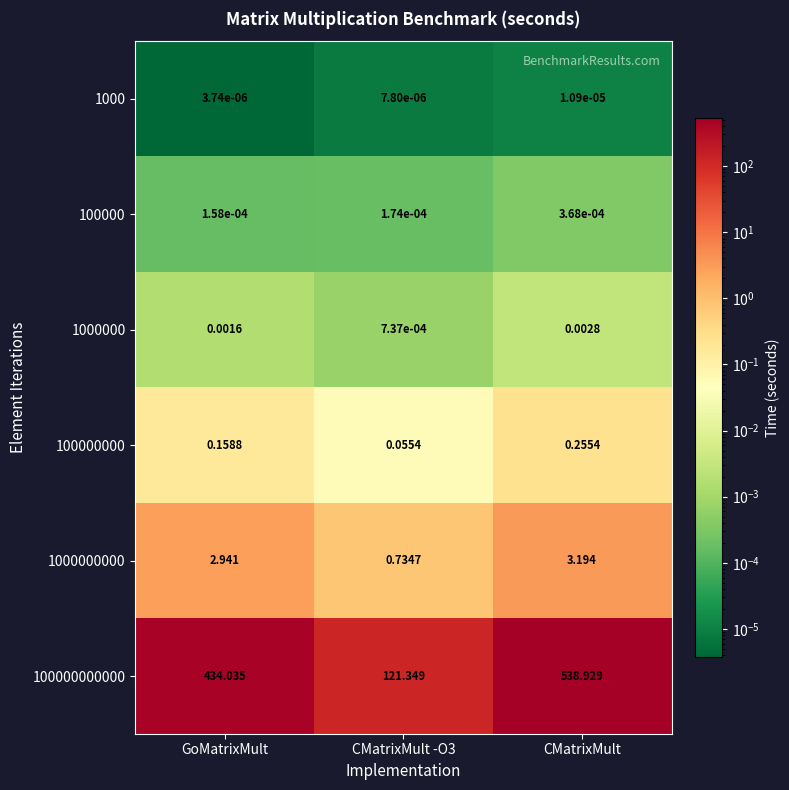

At CMatrixMult -O3, list the series in order from smallest to largest.

1000, 100000, 1000000, 100000000, 1000000000, 100000000000